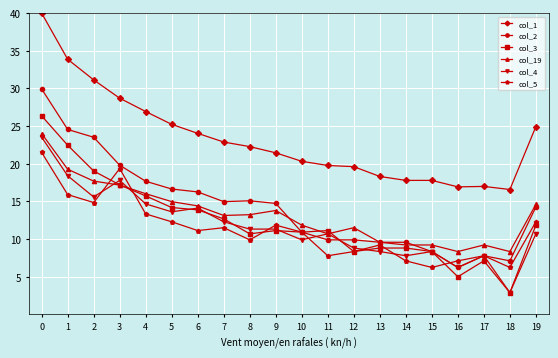

What is the highest value of the col_4 series?

23.5